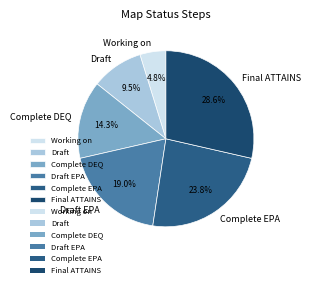

Rank the categories by value from lowest to highest.

Working on, Draft, Complete DEQ, Draft EPA, Complete EPA, Final ATTAINS